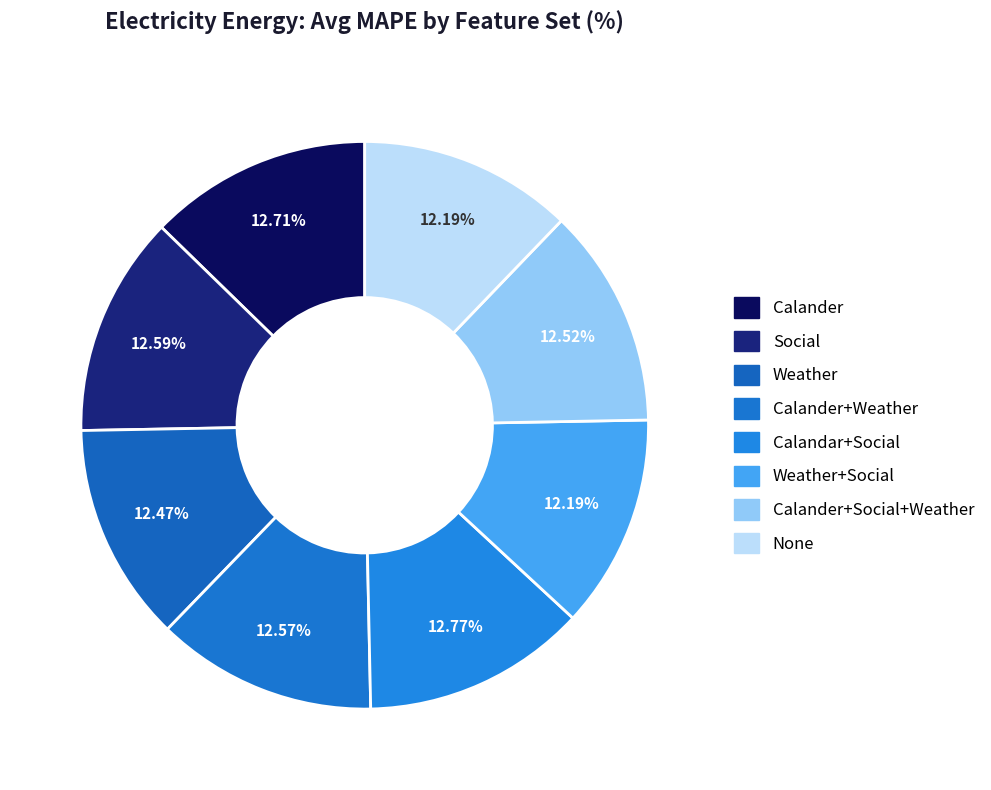

Between Calander and None, which is larger?

Calander